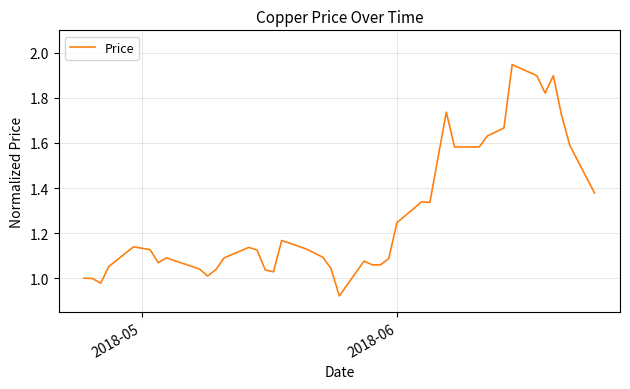

Does the chart display data point markers on the line(s)?

No